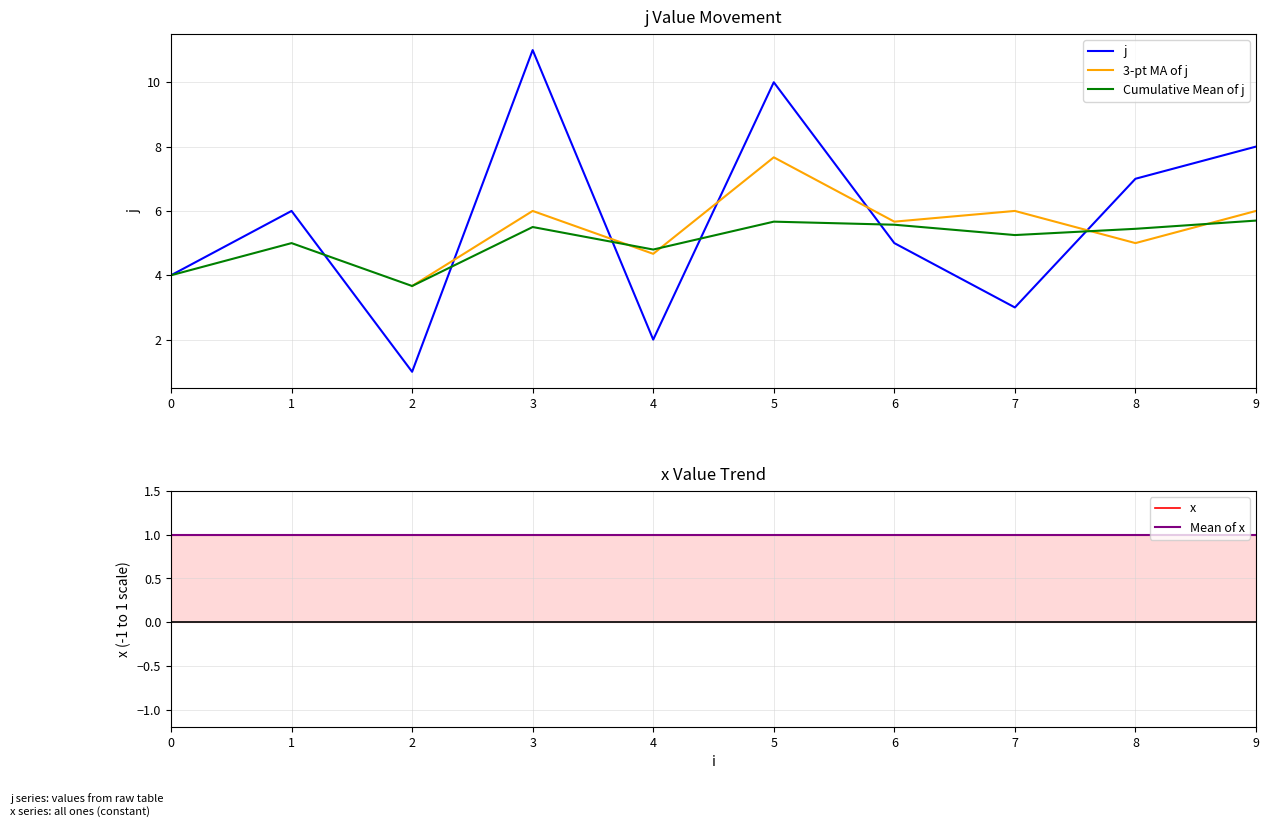

At which category does the chart reach its peak across all series?

3